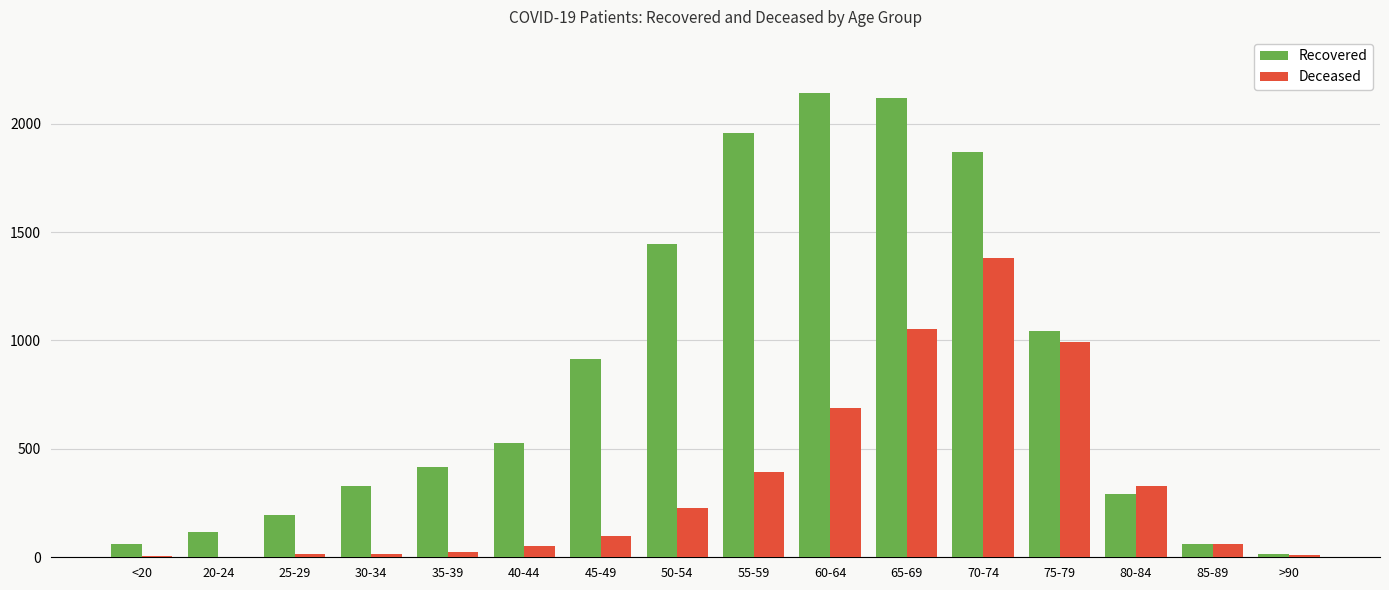

How many distinct data groups are displayed?

2